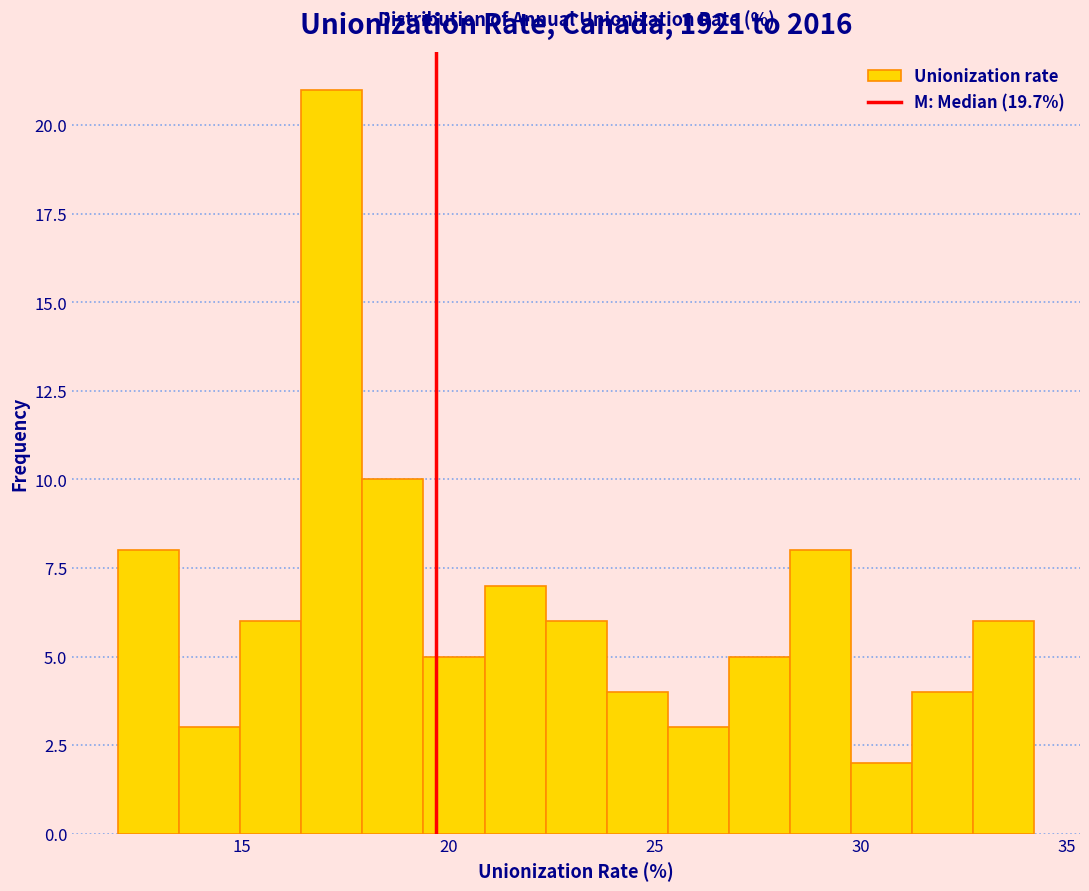

Read against the x-axis, roughly where is the centre of the tallest bar?

17.0